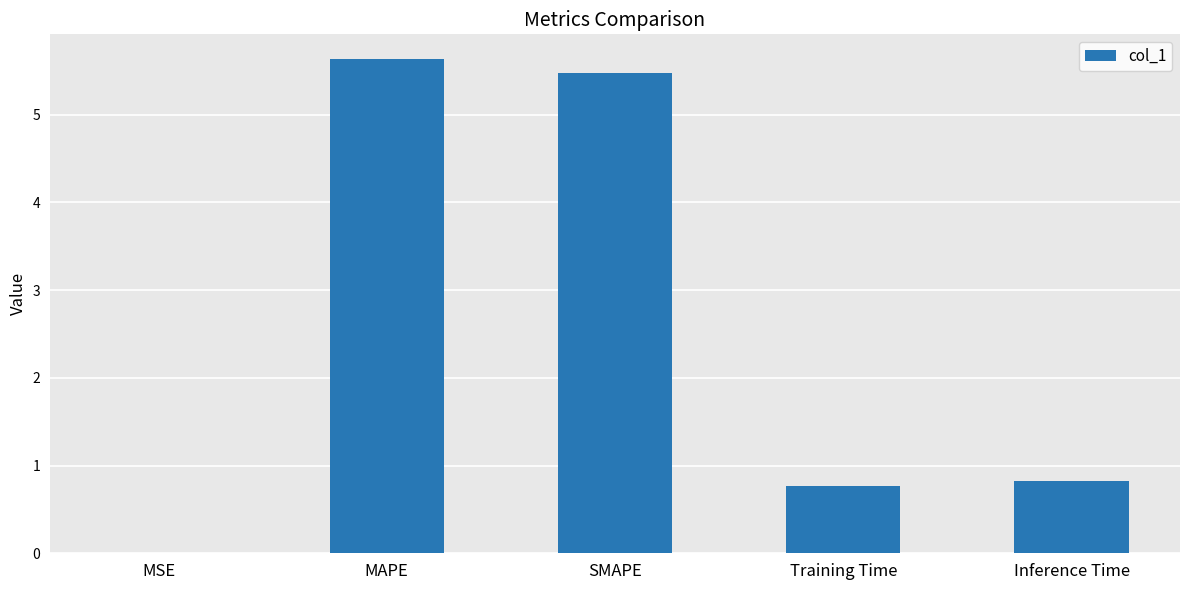

What is the maximum value shown in the chart?

5.6